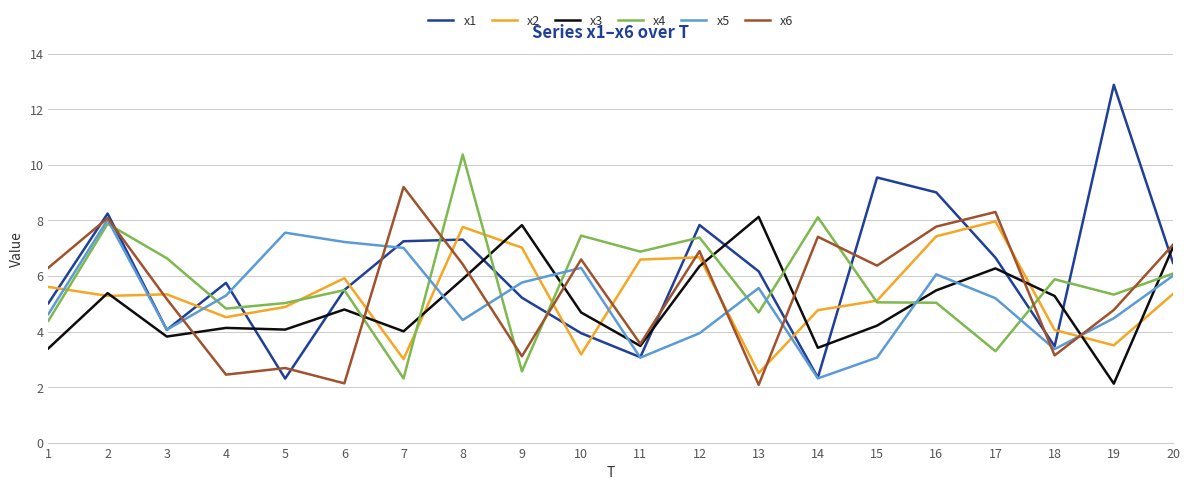

The x6 series shows 2.1 at 6. True or false?

True